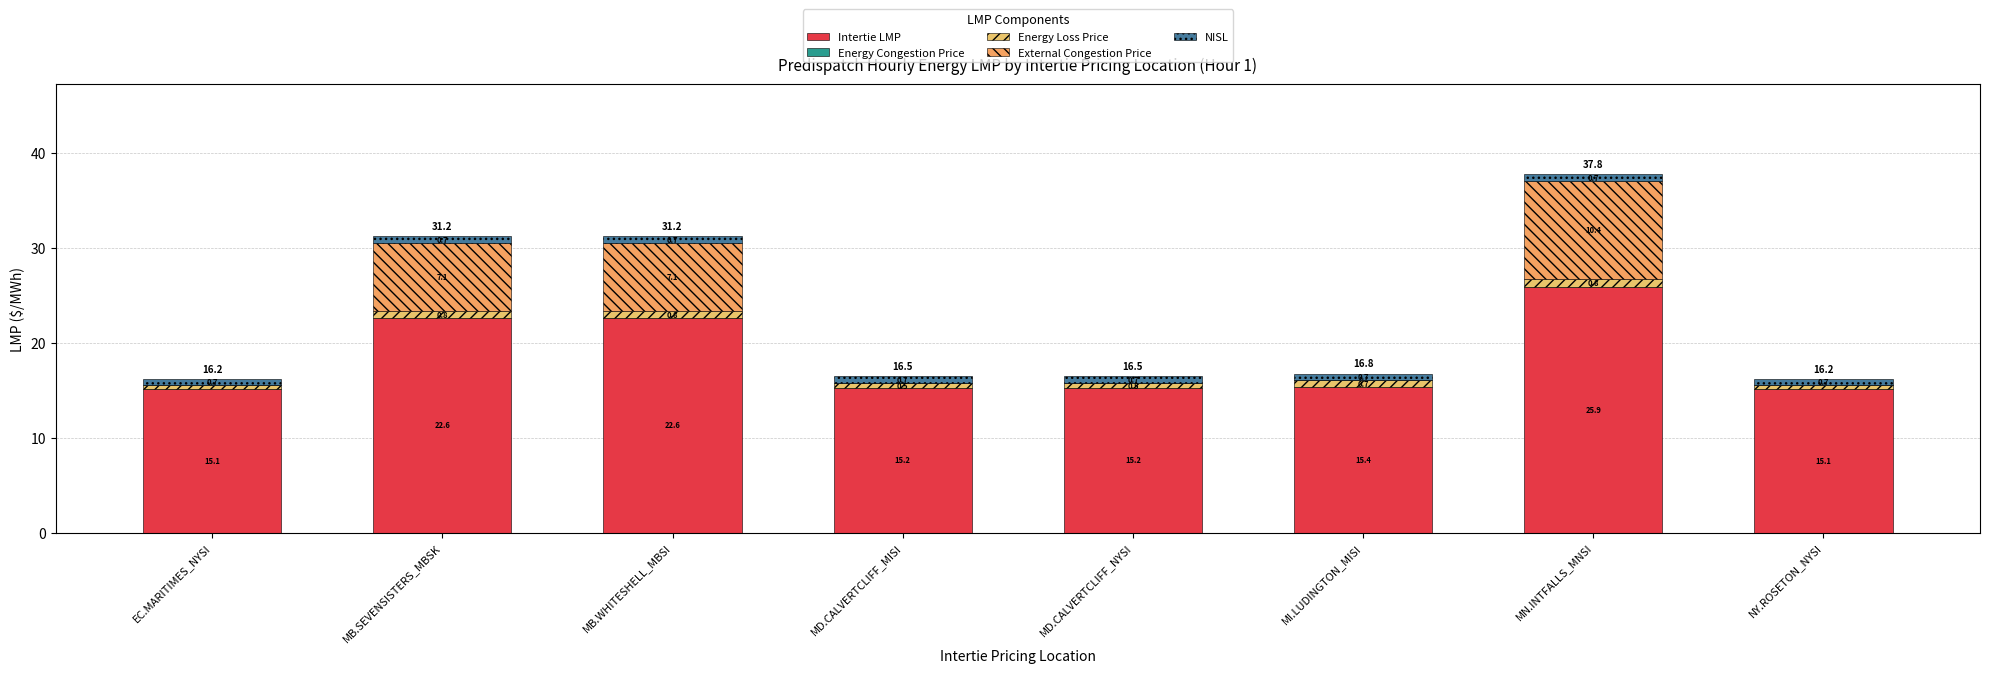

List the labels in order of Intertie LMP value, smallest first.

EC.MARITIMES_NYSI, NY.ROSETON_NYSI, MD.CALVERTCLIFF_MISI, MD.CALVERTCLIFF_NYSI, MI.LUDINGTON_MISI, MB.SEVENSISTERS_MBSK, MB.WHITESHELL_MBSI, MN.INTFALLS_MNSI